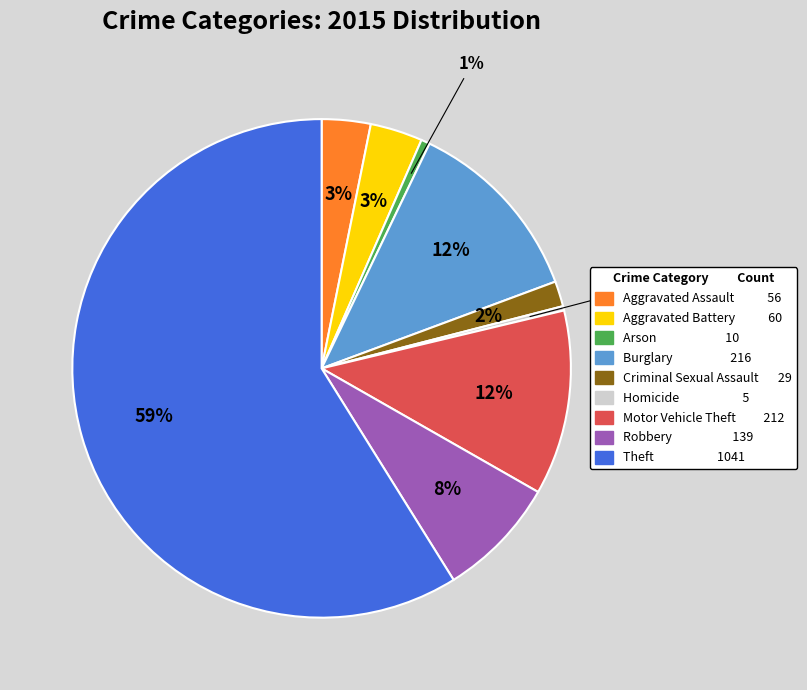

Is the sum of Aggravated Battery and Motor Vehicle Theft greater than half?

No